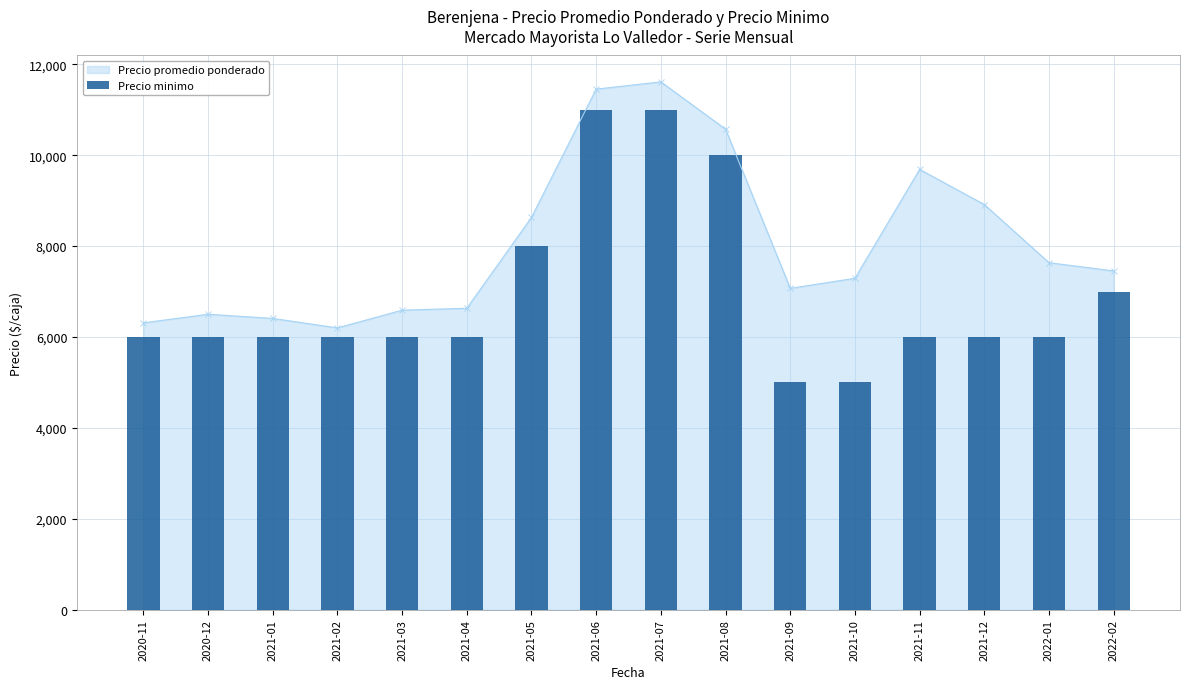

What is the label of the 13th bar from the right?

2021-02